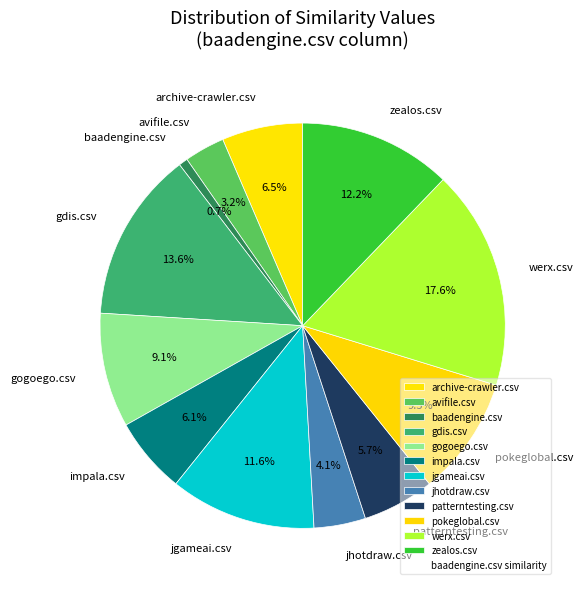

Is the sum of impala.csv and jhotdraw.csv greater than half?

No